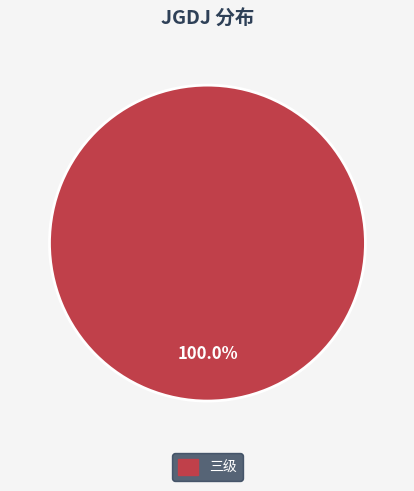

Is there a majority slice in this chart?

Yes